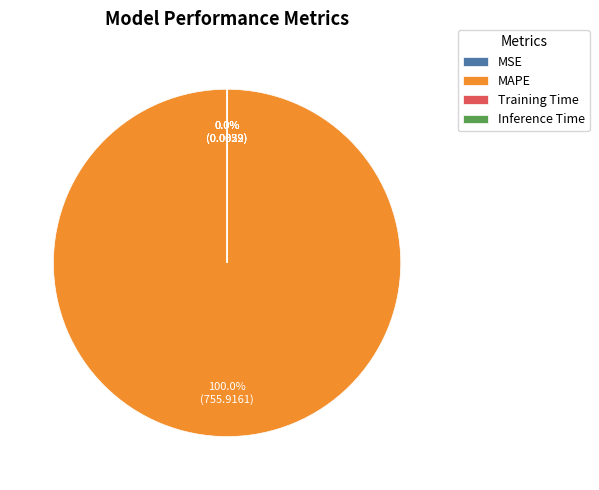

Which slice is the largest?

MAPE